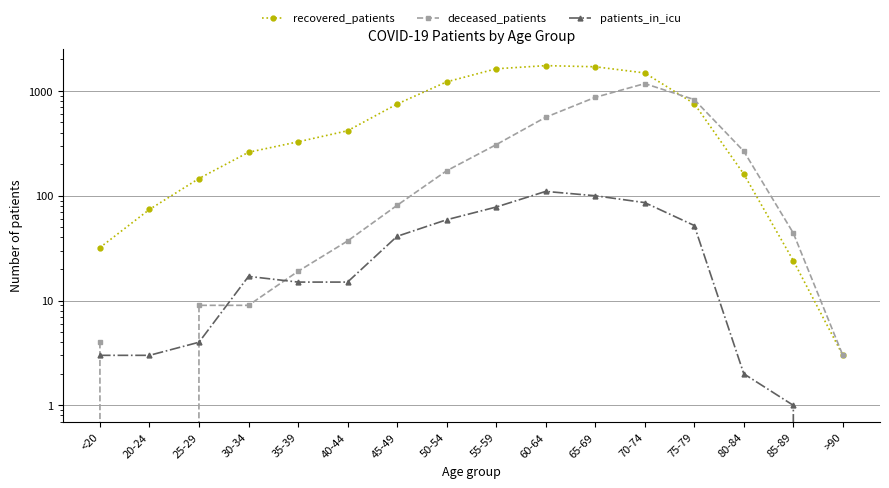

Which series has the largest total across all categories?

recovered_patients